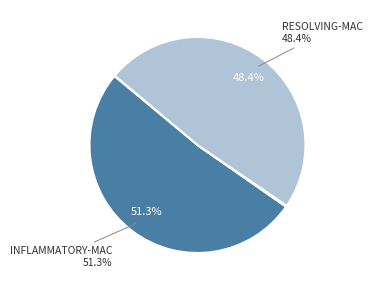

Is there a majority slice in this chart?

Yes